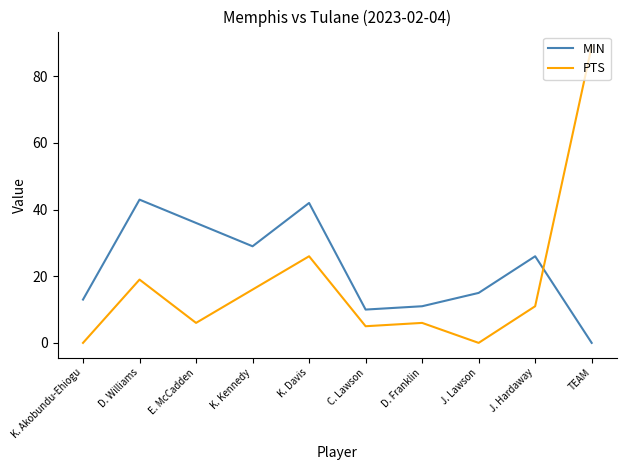

The MIN series shows 7 at J. Lawson. True or false?

False